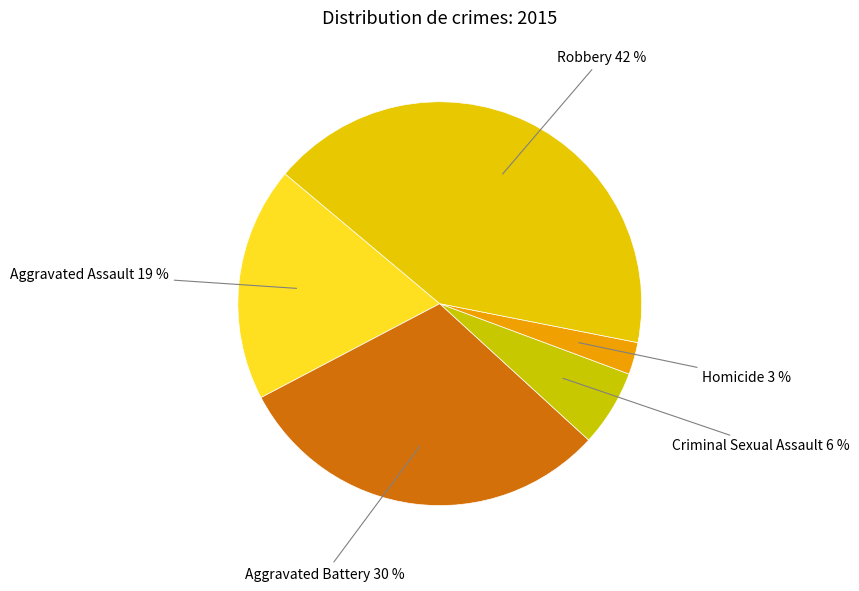

Rank the categories by value from lowest to highest.

Homicide, Criminal Sexual Assault, Aggravated Assault, Aggravated Battery, Robbery